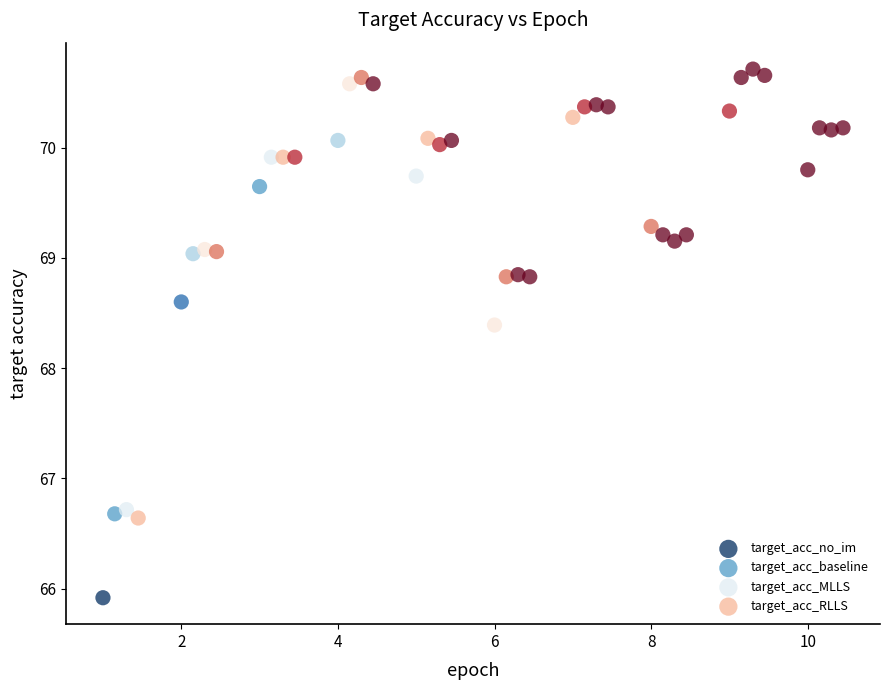

Which series contains the highest Y value?

target_acc_MLLS